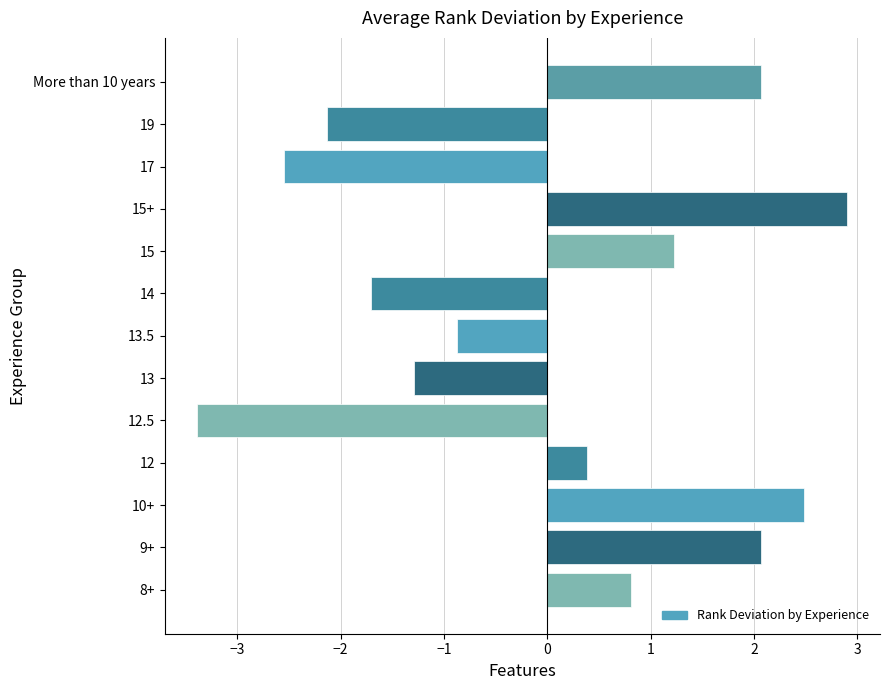

How many data points are less than 0?

6